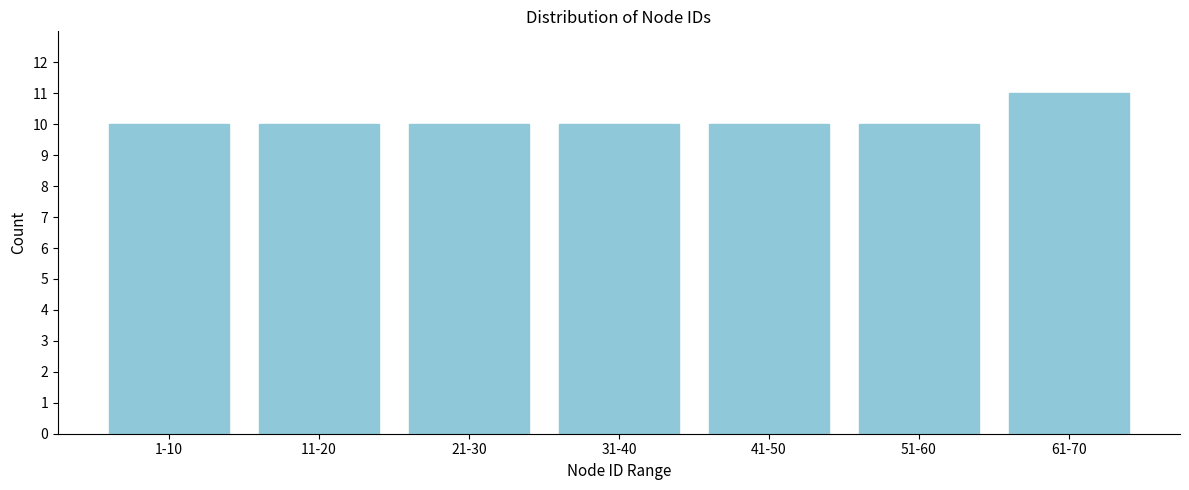

Reading left to right, list all the values displayed in this chart.

1-10=10	11-20=10	21-30=10	31-40=10	41-50=10	51-60=10	61-70=11